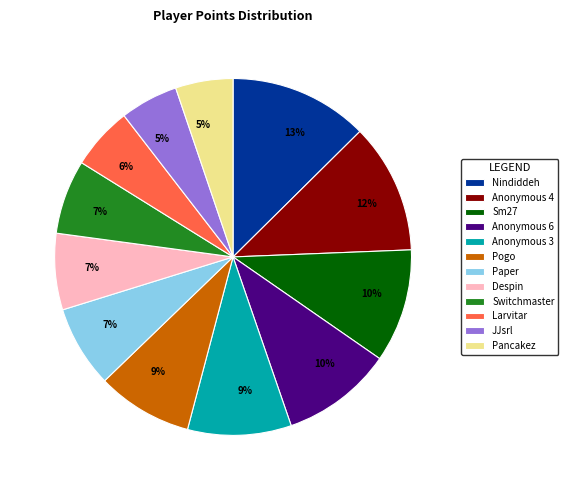

Does JJsrl account for over 50% of the chart?

No